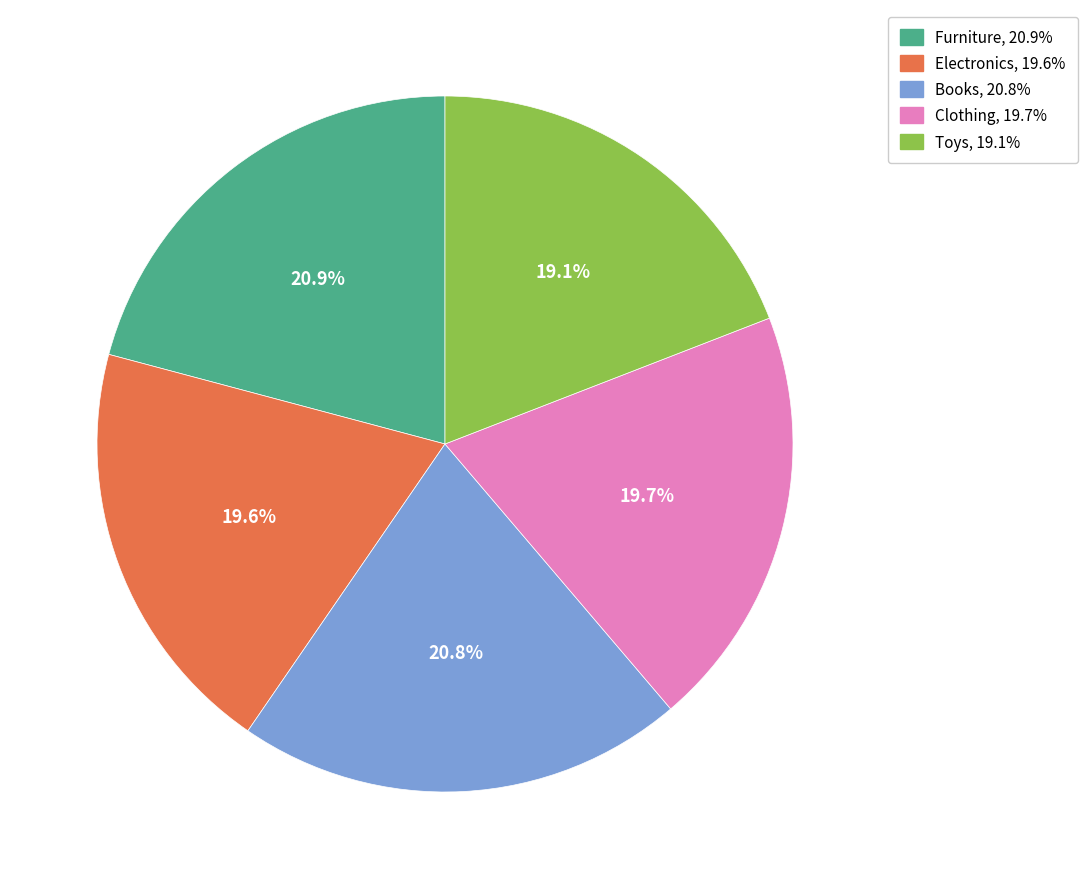

Is there any slice that represents more than half of the pie?

No